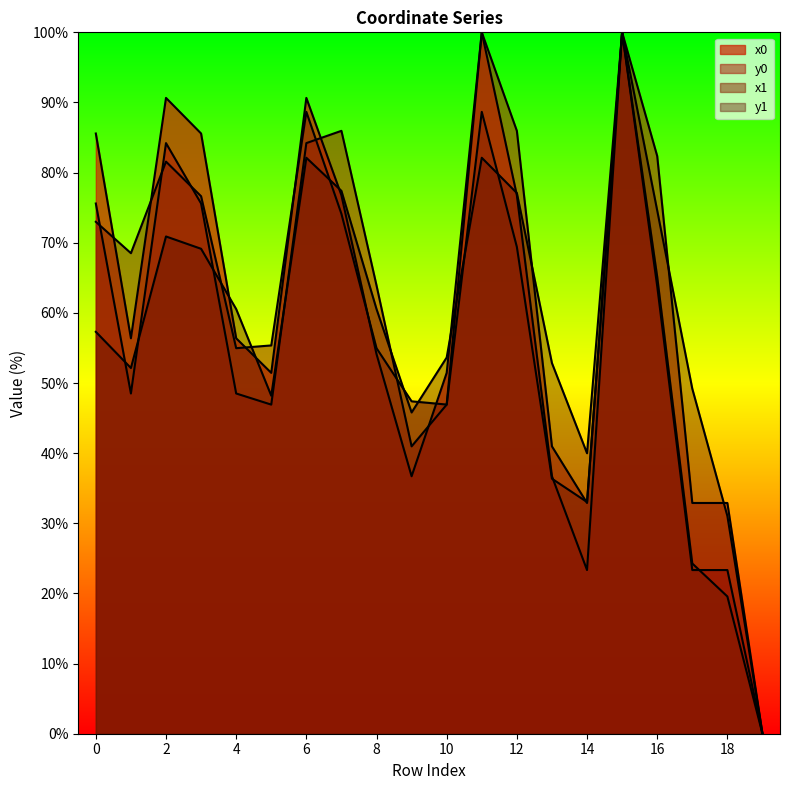

Which series ends up on top after the final intersection of y0 and x0?

x0